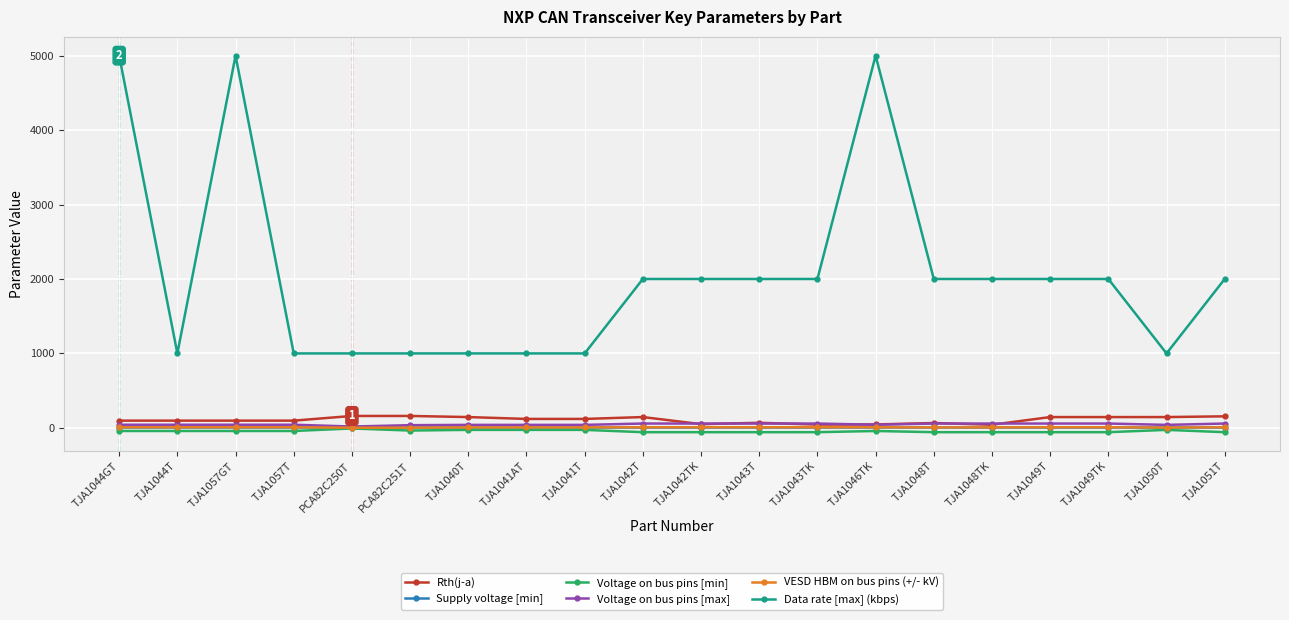

What is the maximum value for Supply voltage [min]?

4.8